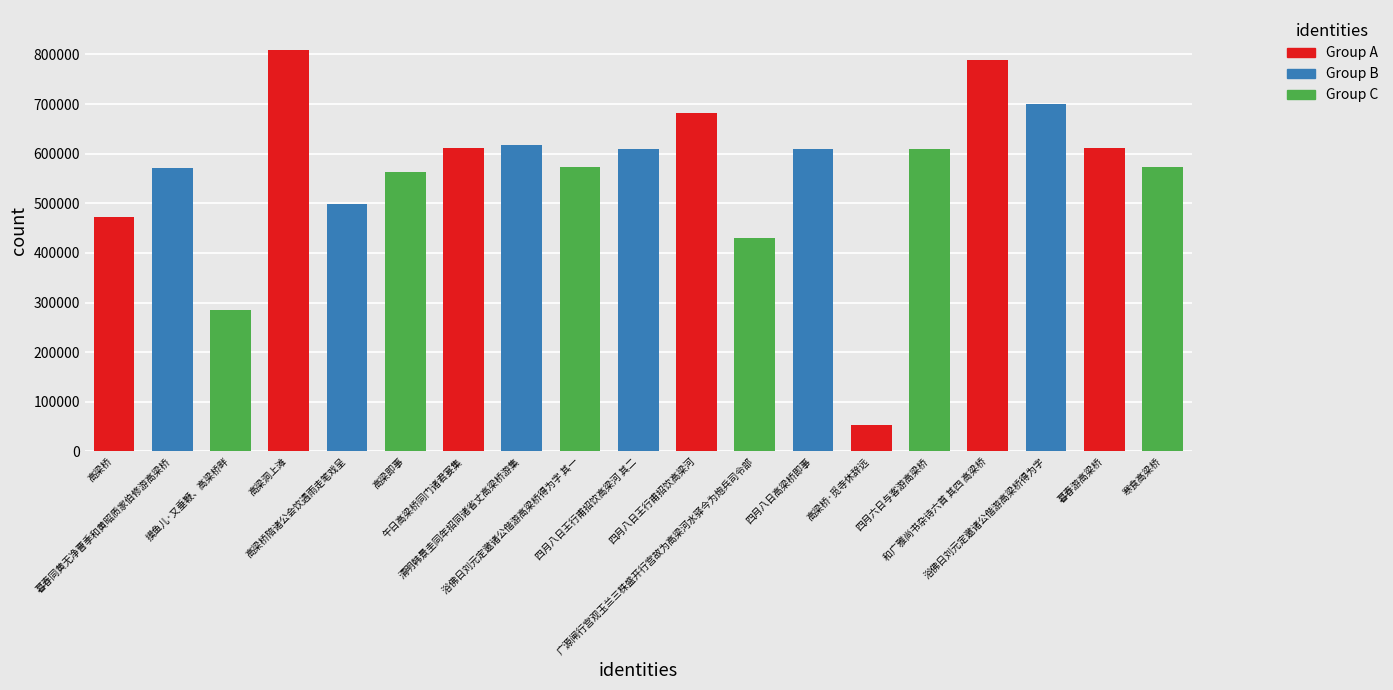

Where does the data first go above 608862?

高梁洞上滩